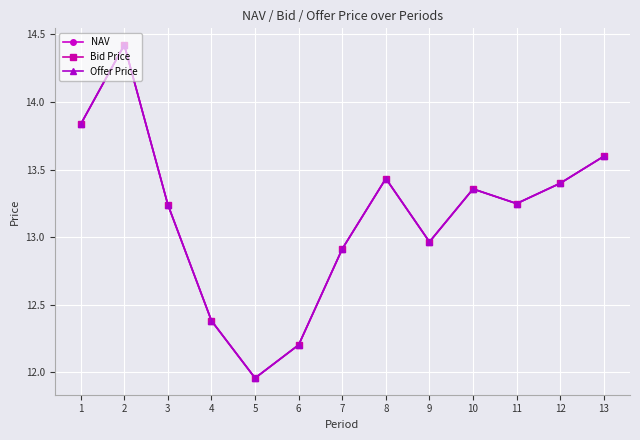

How many lines are shown in the chart?

3